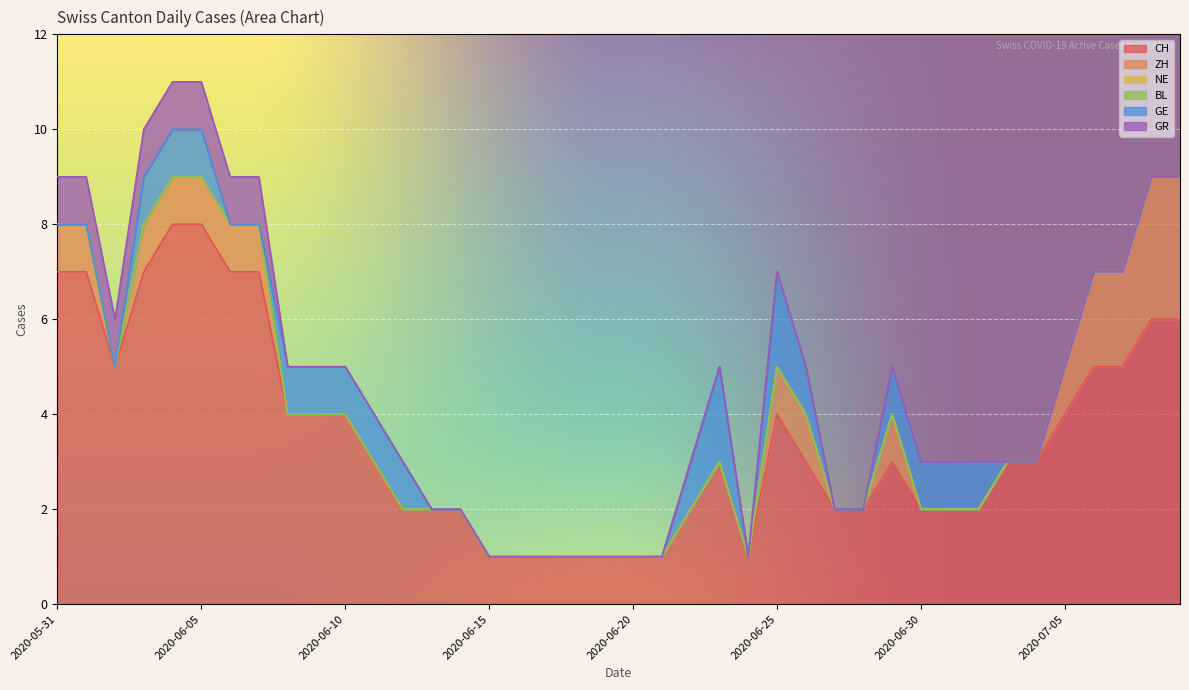

Which series has the widest spread of values?

CH